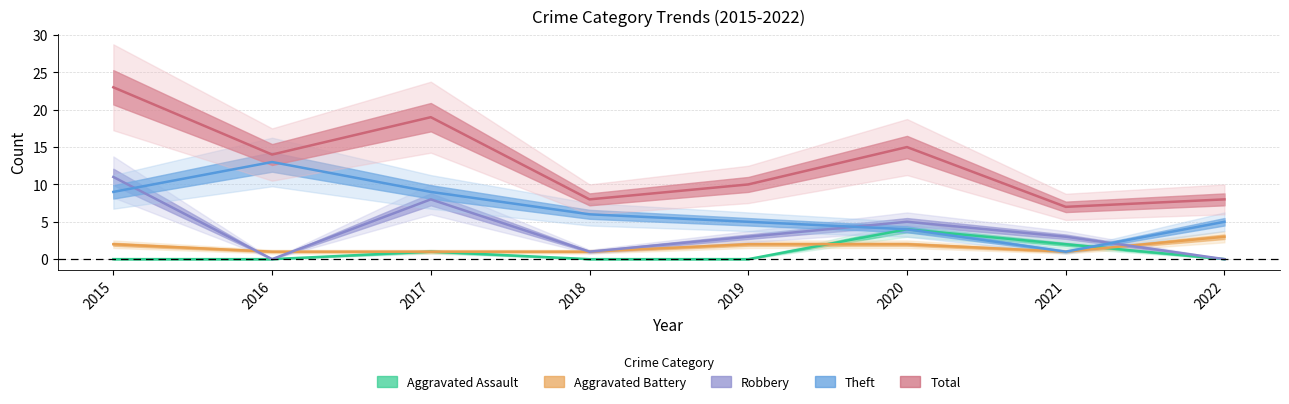

Which series has the largest total across all categories?

Total